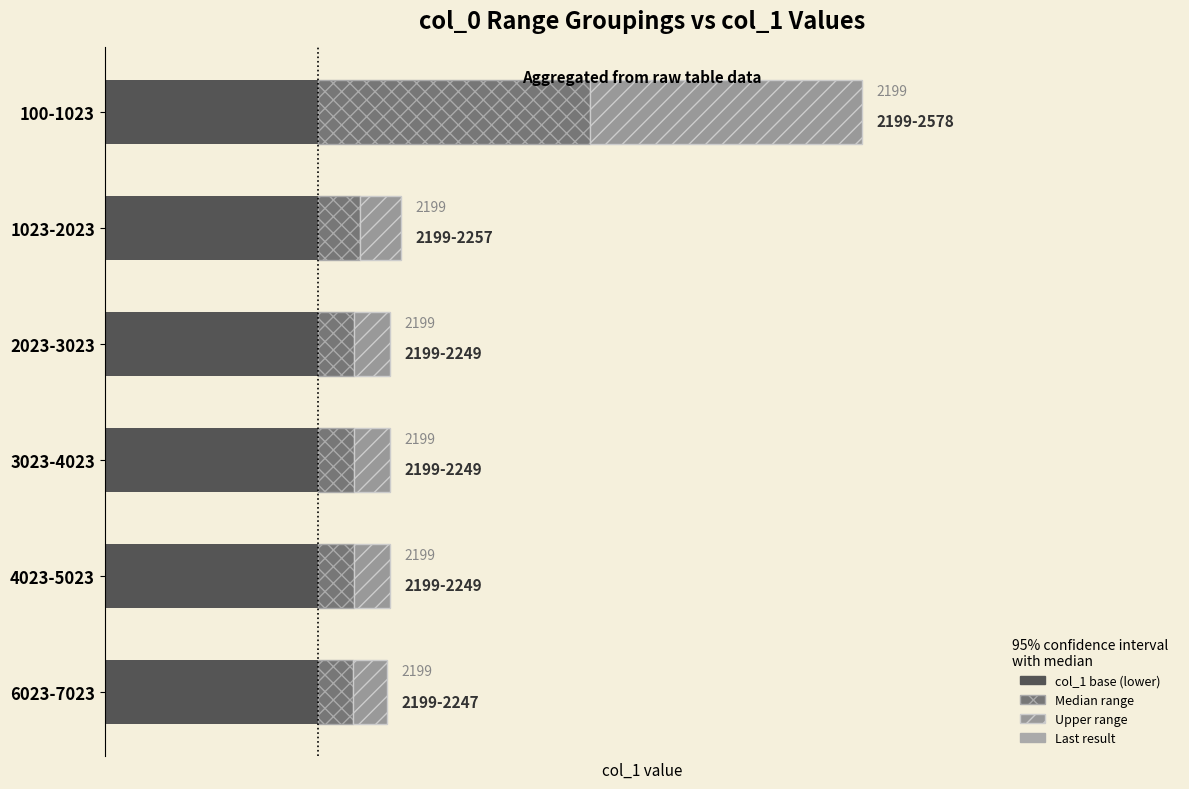

Reading right to left, what are all the values shown in this chart?

Last result: 2247.0	2249.0	2249.0	2249.0	2257.0	2578.0
col_1 base: 0.6	0.6	0.6	0.6	0.6	0.6
Median range: 24.0	25.0	25.0	25.0	29.0	189.5
Upper range: 24.0	25.0	25.0	25.0	29.0	189.5